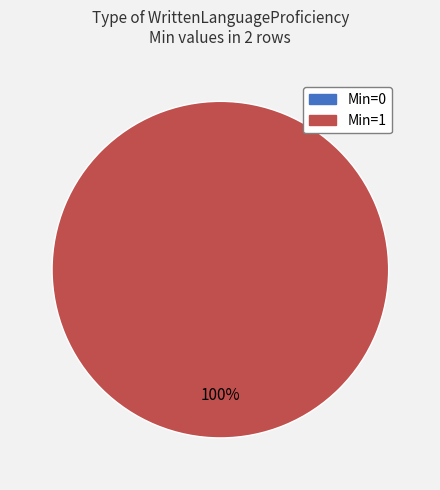

What is the largest slice in the pie chart?

cimi-entity-WrittenLanguageProficiency (Min=1)